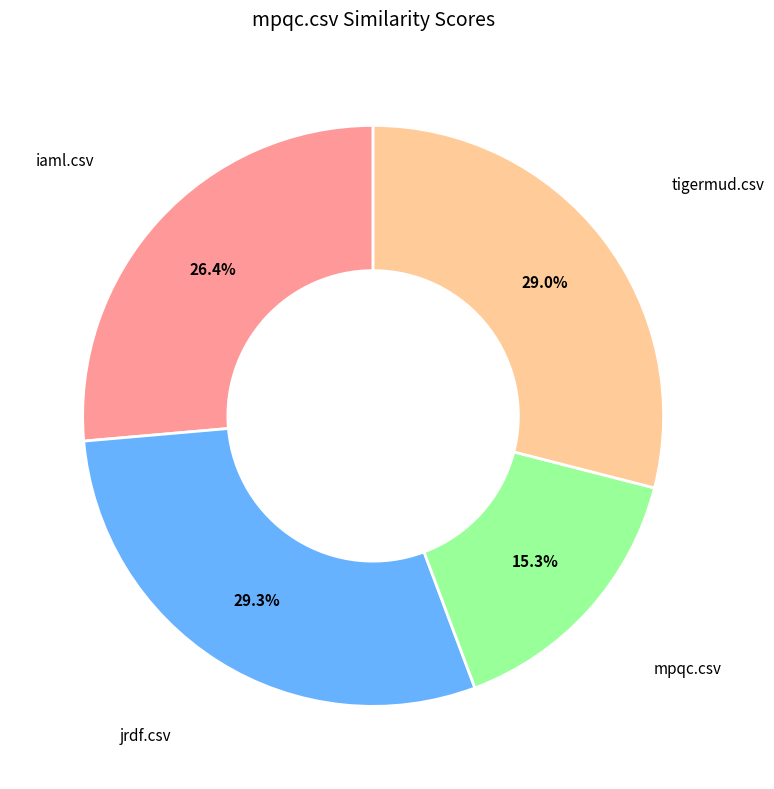

Is there a majority slice in this chart?

No